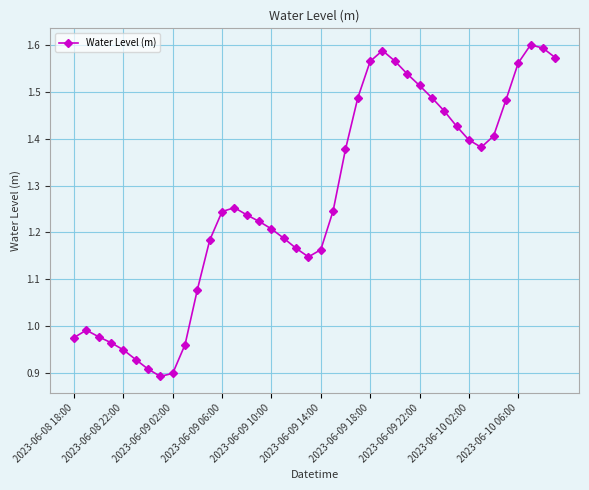

How many distinct data groups are displayed?

1